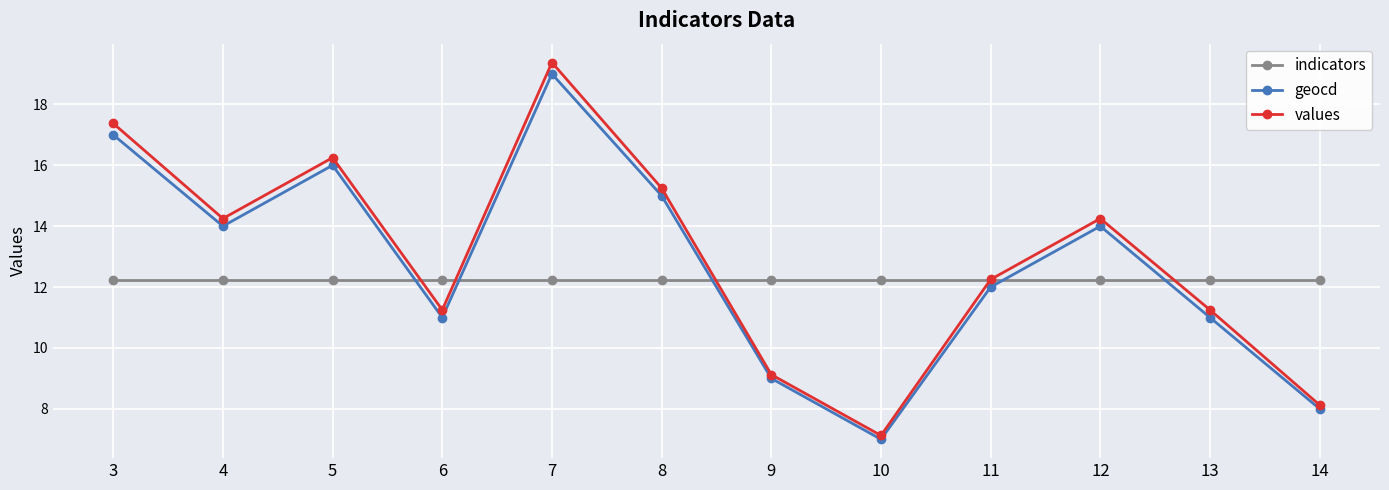

Which series has the widest spread of values?

values